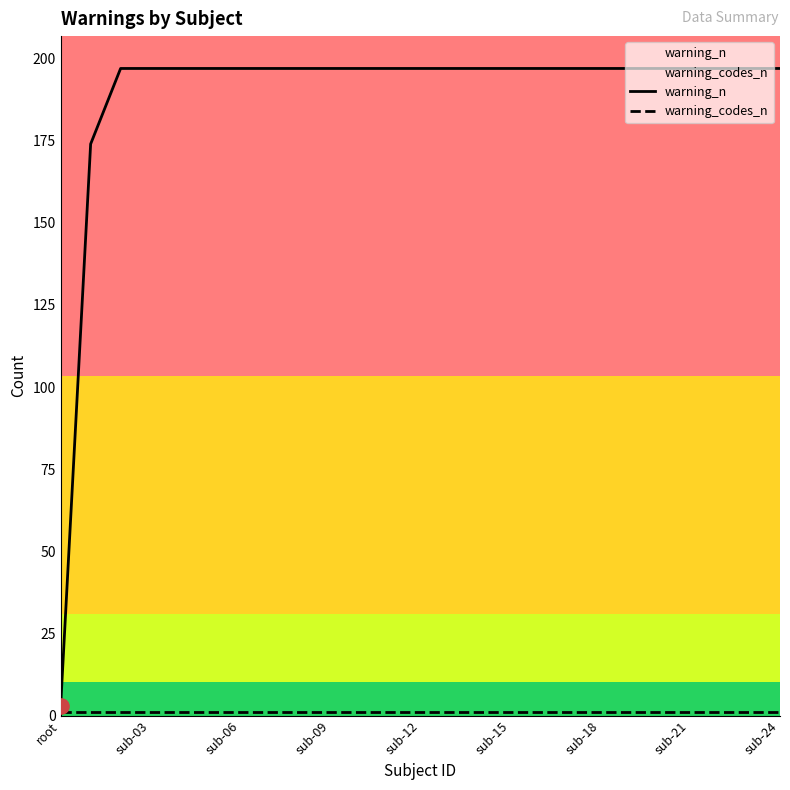

Which series has the largest total across all categories?

warning_n